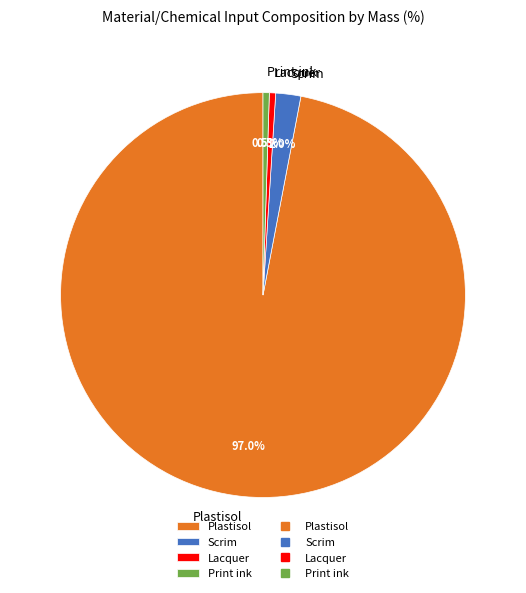

Which category has the biggest portion of the pie?

Plastisol